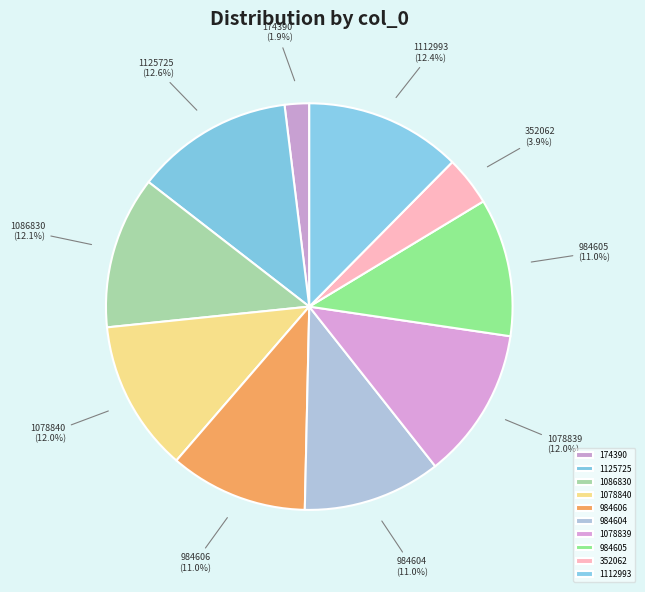

How many slices are in this pie chart?

10